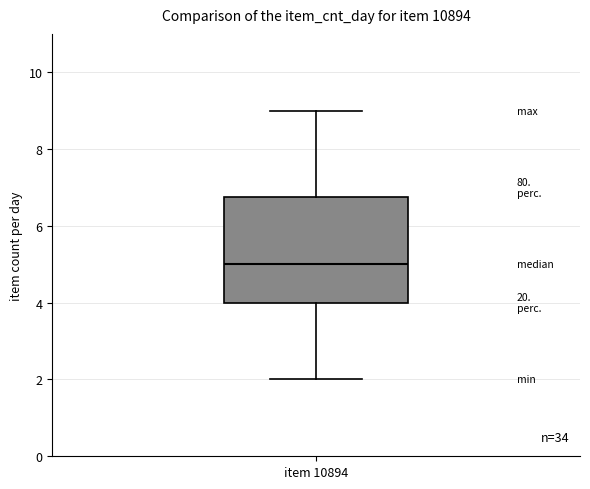

Where does the lower whisker of the box for item 10894 end on the y-axis? The values are not printed on the chart, so give them approximately, as read against the axis.

2.0